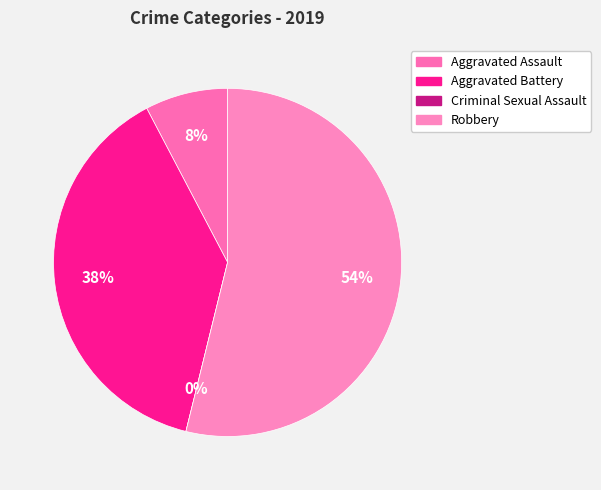

Is it true that Robbery is 65% of the pie?

False